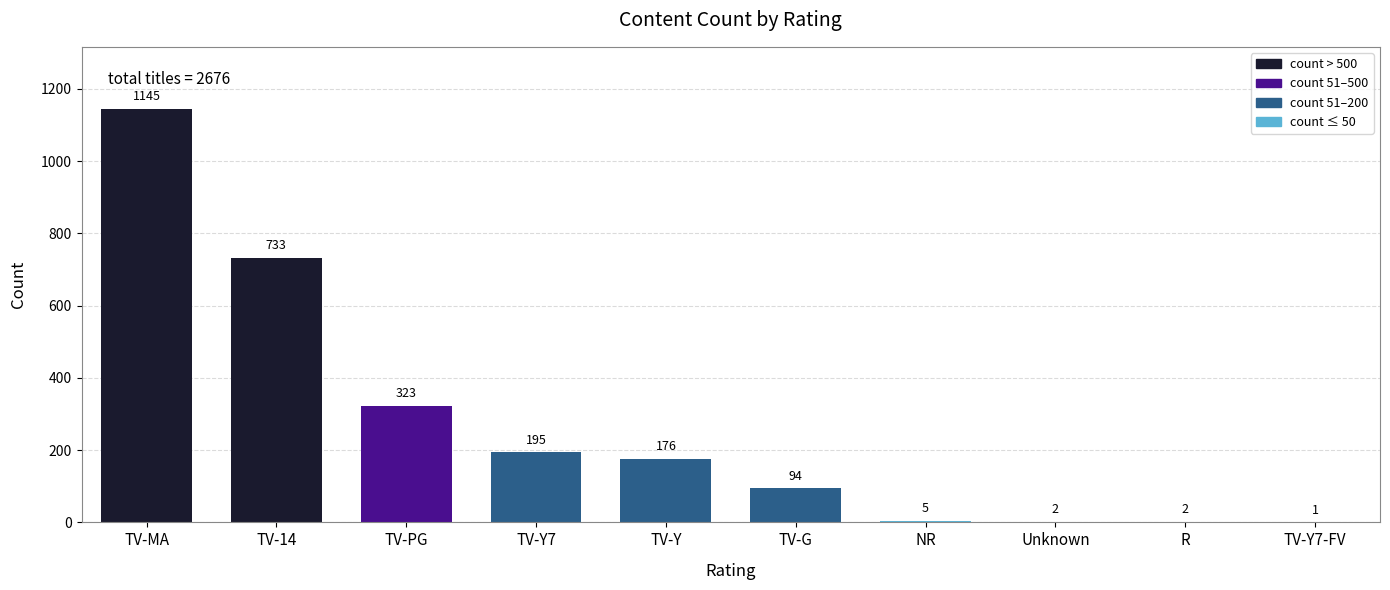

What is the average value?

268